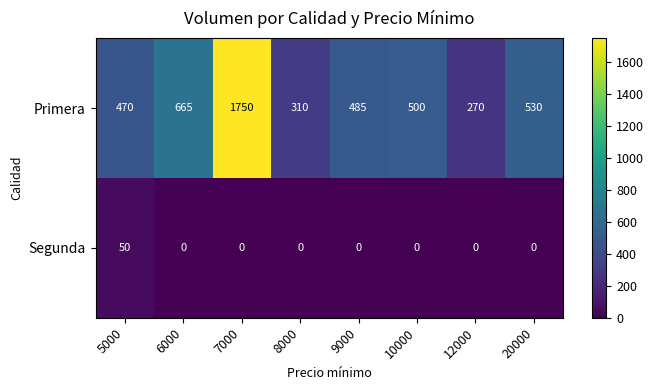

Which series has the widest spread of values?

Primera